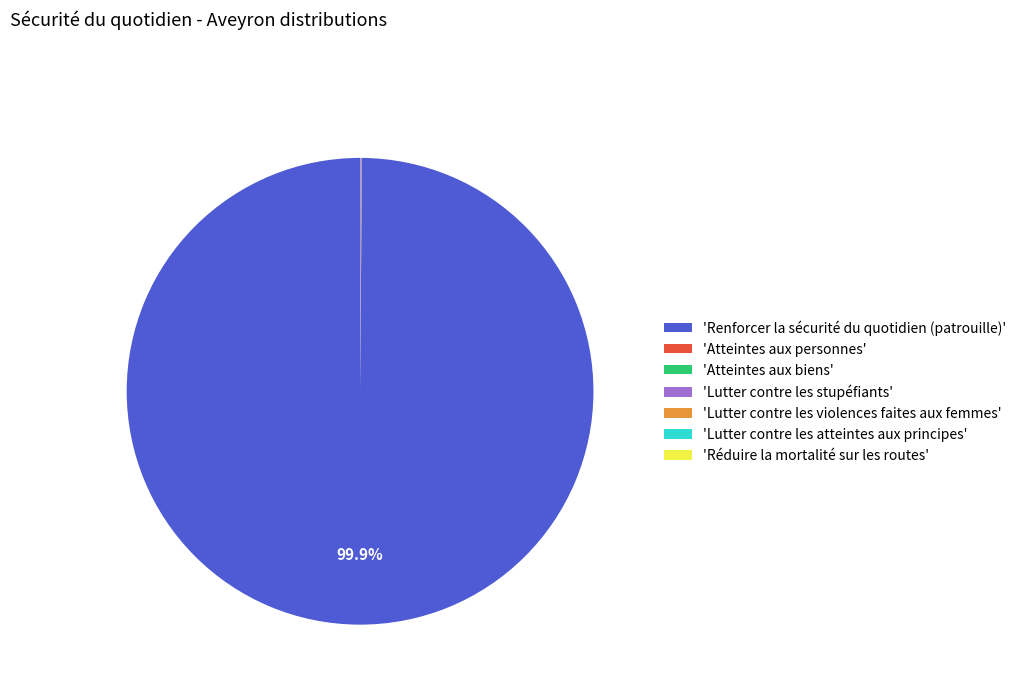

Which category accounts for the majority?

'Renforcer la sécurité du quotidien (patrouille)'